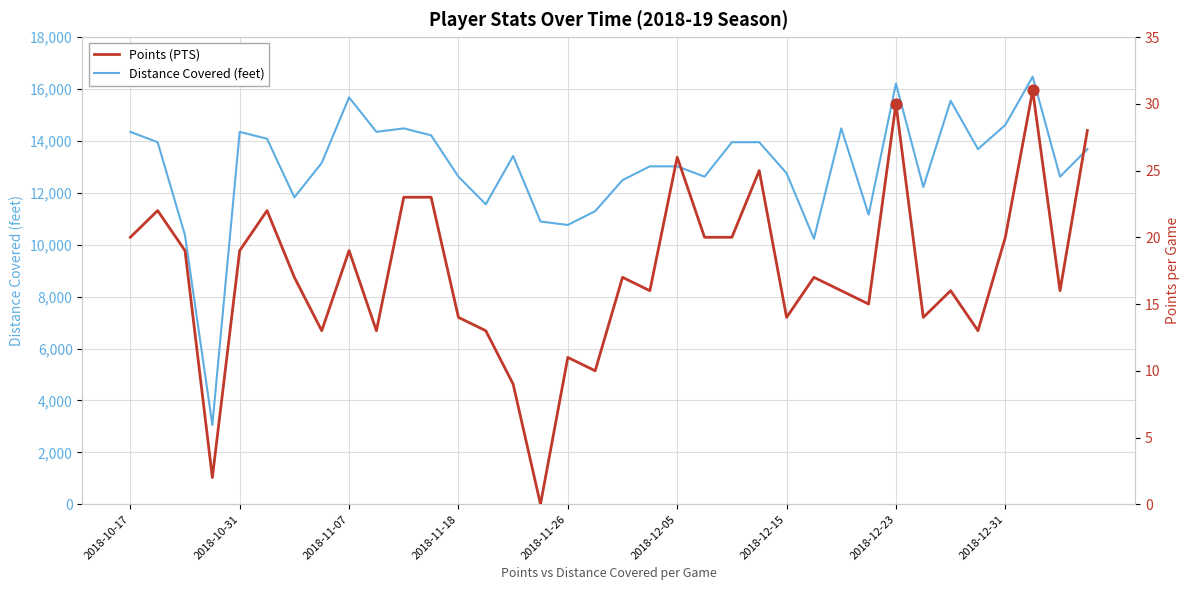

Which series has the largest Y range (max minus min)?

Distance Covered (feet)